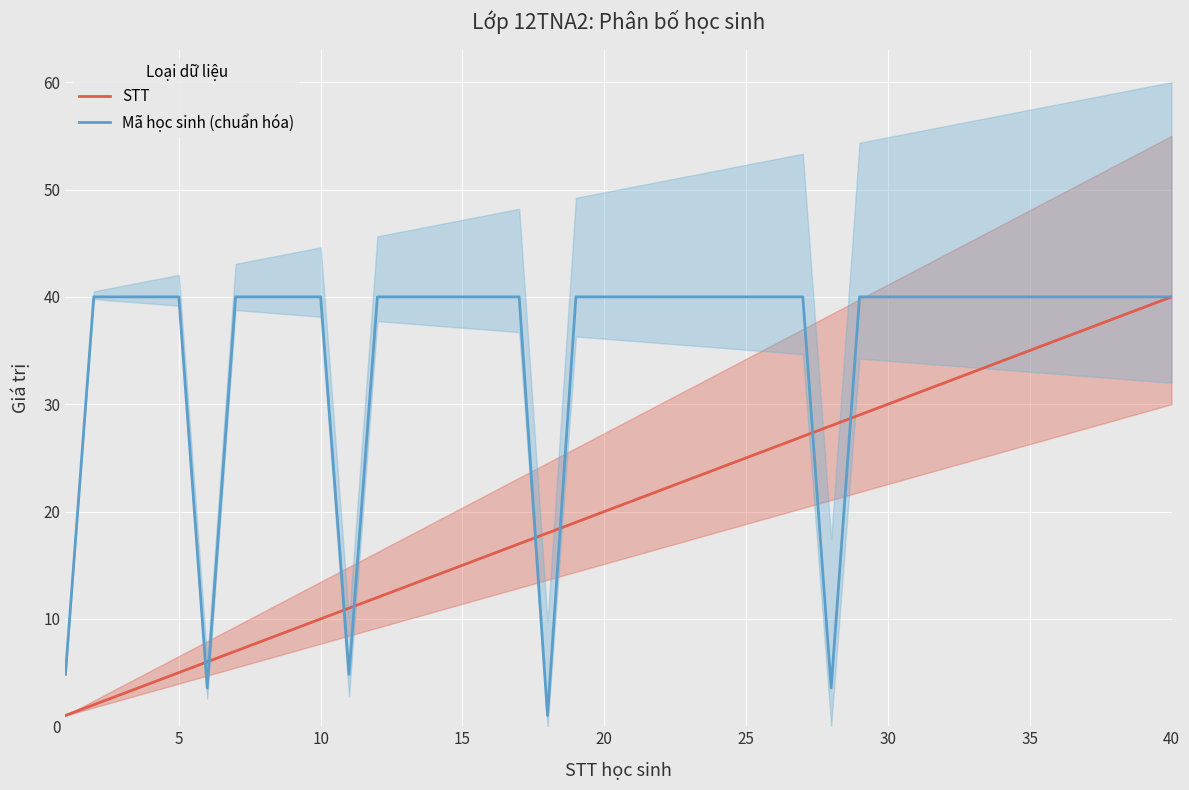

Count the number of data series in this chart.

2